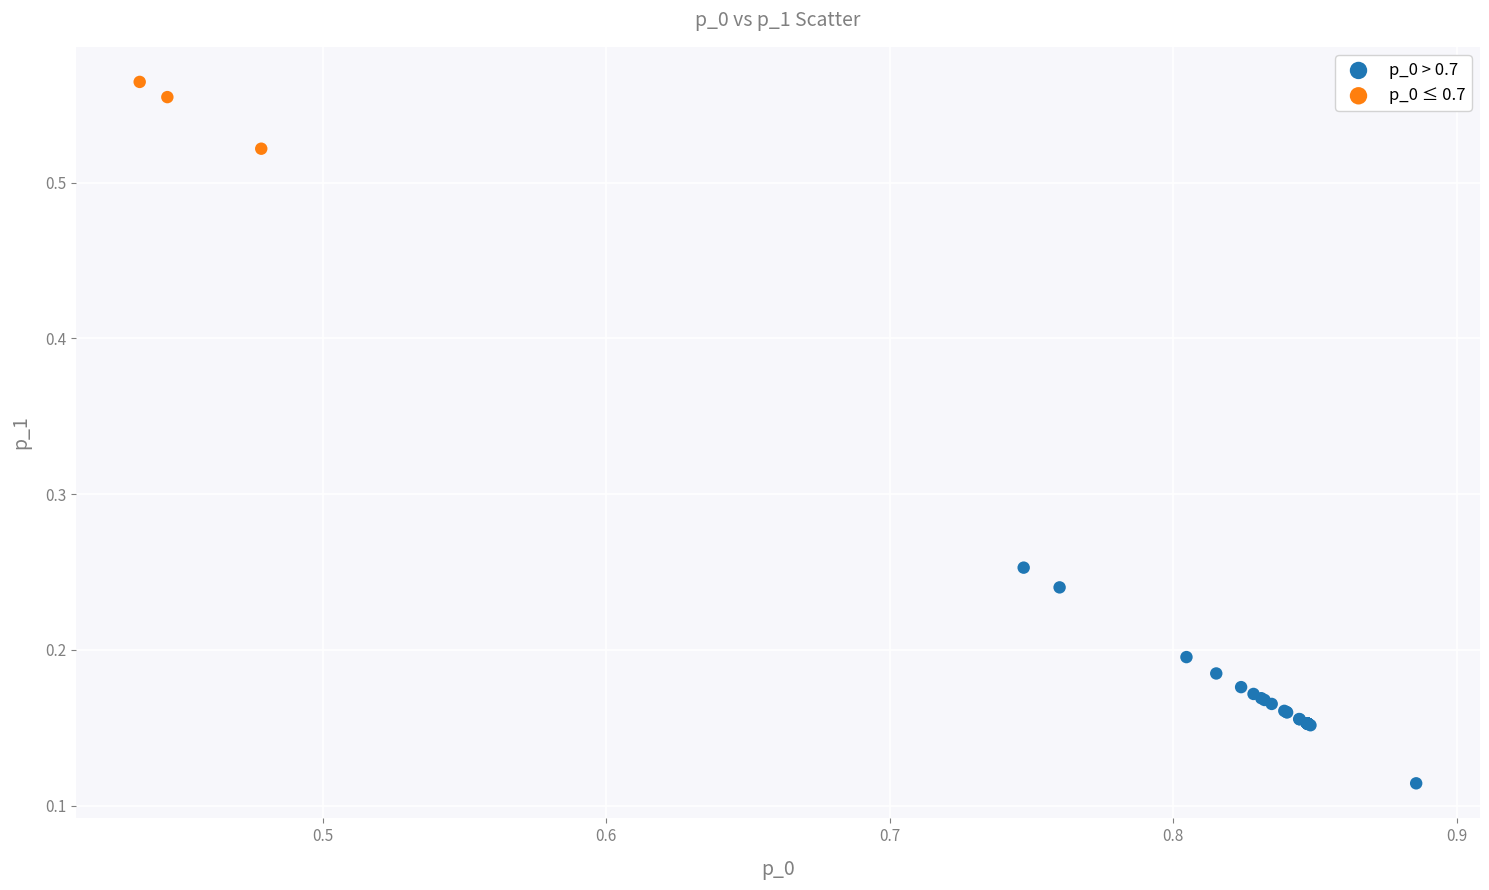

Which series reaches the minimum Y coordinate?

p_0 > 0.7